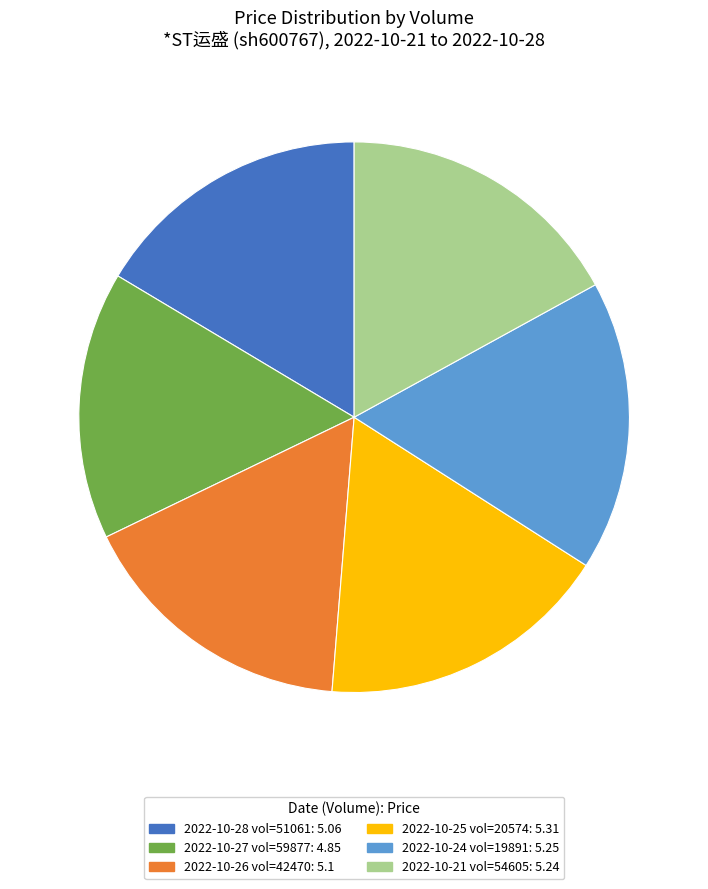

What is the smallest slice in the pie chart?

2022-10-27 vol=59877: 4.85